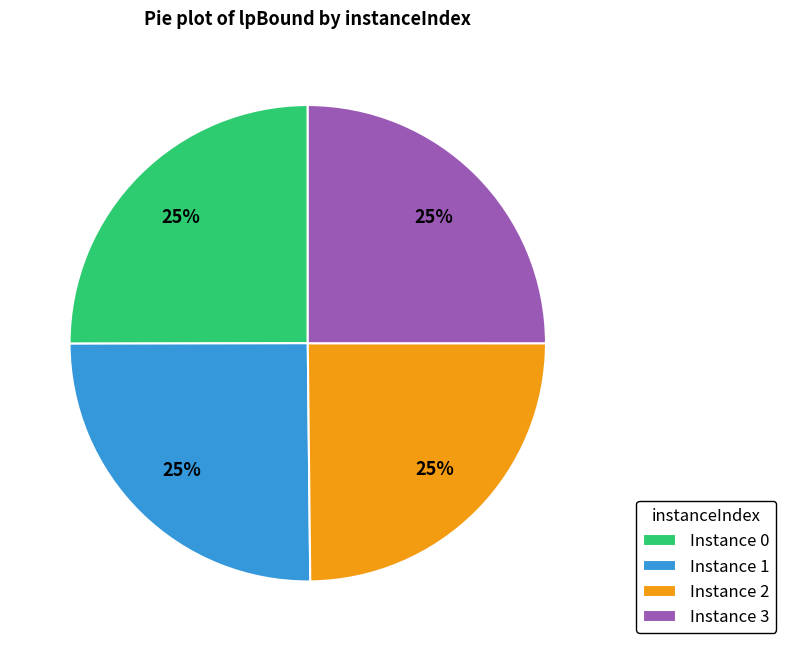

To the nearest percent, what percentage of the pie is Instance 2?

25%